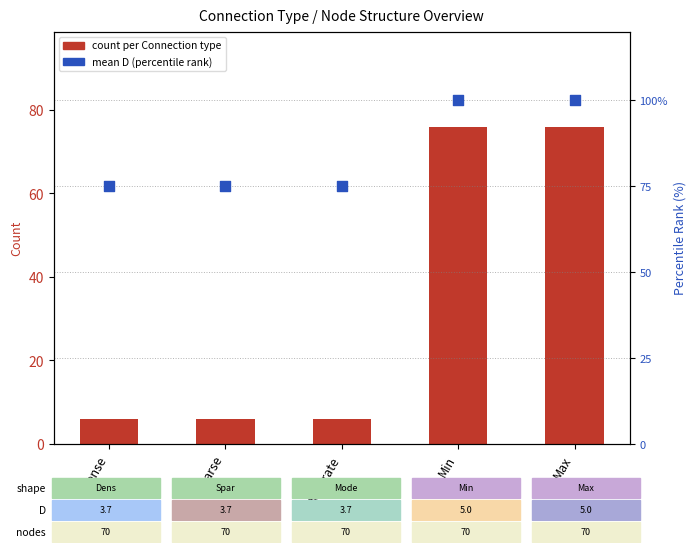

Which series reaches the maximum Y coordinate?

mean D (percentile rank)